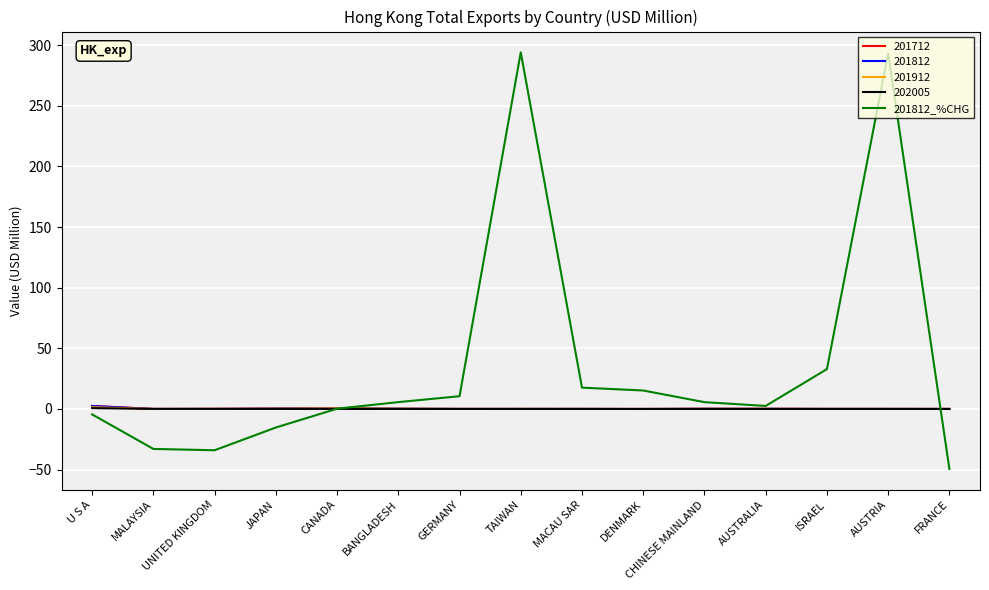

Which series has the largest total across all categories?

201812_%CHG